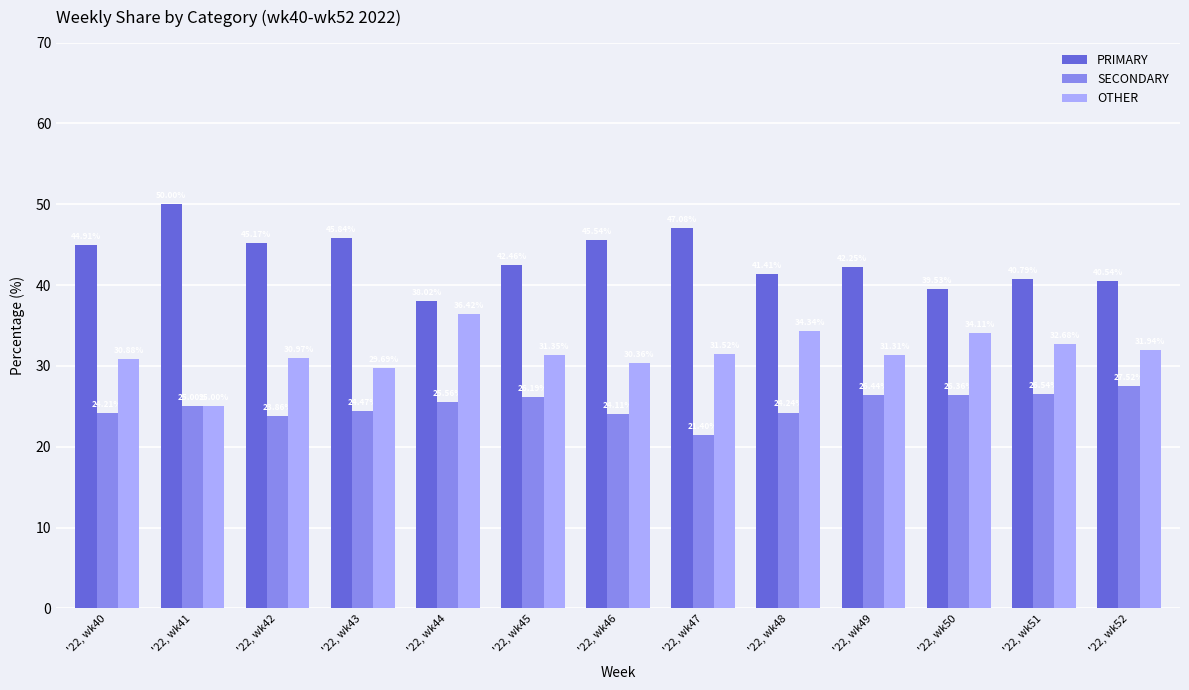

How many values in the OTHER series exceed 31?

8